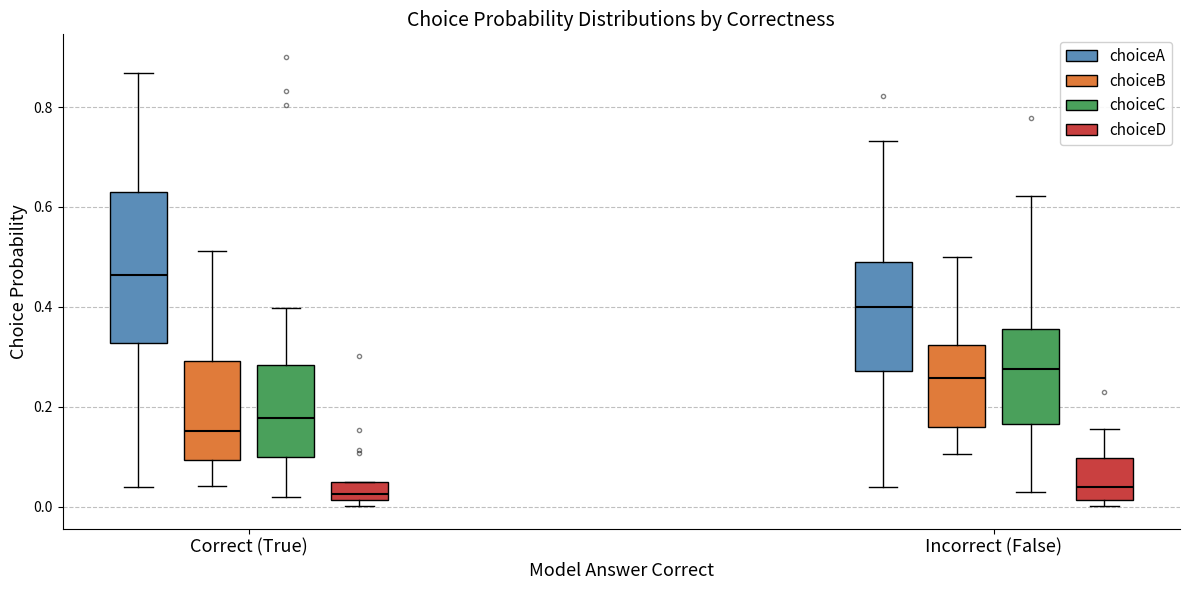

Which box is the tallest, from its lower edge to its upper edge?

Correct (True) (choiceA)